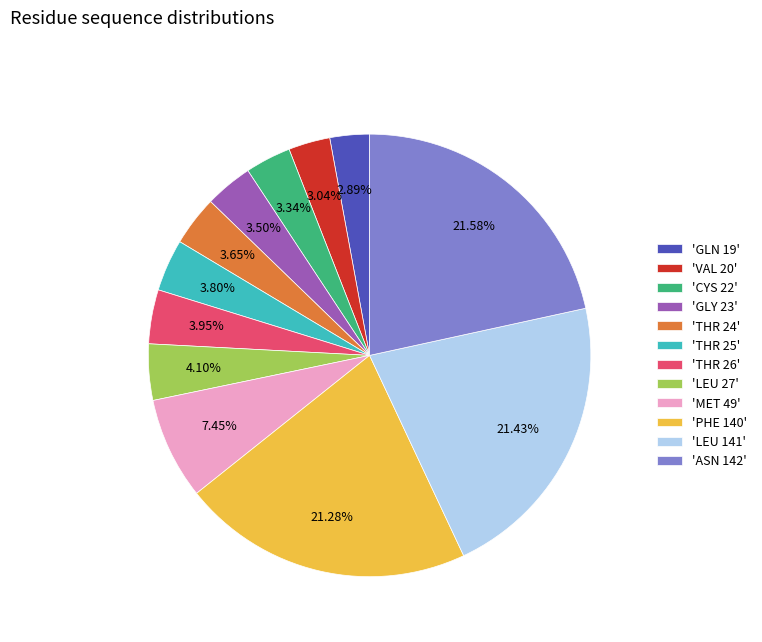

Between 'LEU 27' and 'PHE 140', which is larger?

'PHE 140'